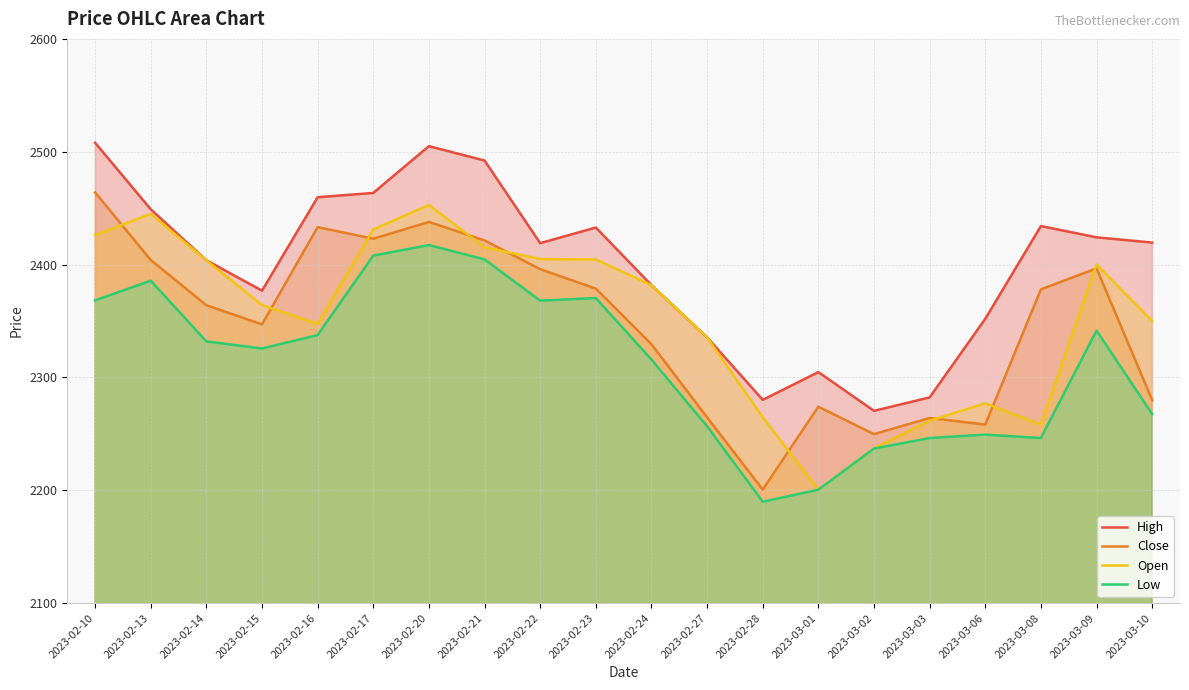

Reading left to right, what are all the values shown in this chart?

High: 2023-02-10=2507.9	2023-02-13=2449.0	2023-02-14=2403.8	2023-02-15=2376.9	2023-02-16=2459.7	2023-02-17=2463.5	2023-02-20=2504.9	2023-02-21=2492.2	2023-02-22=2418.9	2023-02-23=2432.8	2023-02-24=2381.8	2023-02-27=2335.5	2023-02-28=2280.1	2023-03-01=2304.7	2023-03-02=2270.3	2023-03-03=2282.3	2023-03-06=2351.9	2023-03-08=2434.1	2023-03-09=2424.1	2023-03-10=2419.5
Close: 2023-02-10=2463.9	2023-02-13=2404.0	2023-02-14=2364.0	2023-02-15=2347.0	2023-02-16=2433.1	2023-02-17=2422.9	2023-02-20=2437.8	2023-02-21=2421.4	2023-02-22=2395.9	2023-02-23=2378.7	2023-02-24=2329.4	2023-02-27=2264.6	2023-02-28=2200.6	2023-03-01=2274.0	2023-03-02=2249.7	2023-03-03=2264.0	2023-03-06=2258.2	2023-03-08=2378.0	2023-03-09=2396.6	2023-03-10=2279.8
Open: 2023-02-10=2426.2	2023-02-13=2444.9	2023-02-14=2403.8	2023-02-15=2364.1	2023-02-16=2347.3	2023-02-17=2431.1	2023-02-20=2452.8	2023-02-21=2415.3	2023-02-22=2404.9	2023-02-23=2404.5	2023-02-24=2381.8	2023-02-27=2335.5	2023-02-28=2264.6	2023-03-01=2200.5	2023-03-02=2237.0	2023-03-03=2261.6	2023-03-06=2276.9	2023-03-08=2258.2	2023-03-09=2400.1	2023-03-10=2350.0
Low: 2023-02-10=2368.2	2023-02-13=2385.7	2023-02-14=2331.9	2023-02-15=2325.6	2023-02-16=2337.5	2023-02-17=2408.0	2023-02-20=2417.3	2023-02-21=2404.6	2023-02-22=2368.0	2023-02-23=2370.3	2023-02-24=2315.8	2023-02-27=2256.7	2023-02-28=2189.8	2023-03-01=2200.5	2023-03-02=2237.0	2023-03-03=2246.2	2023-03-06=2249.3	2023-03-08=2246.2	2023-03-09=2341.5	2023-03-10=2267.5